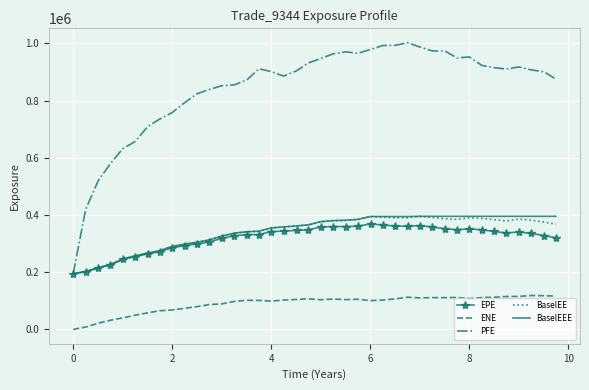

What is the maximum value for BaselEE?

395480.0